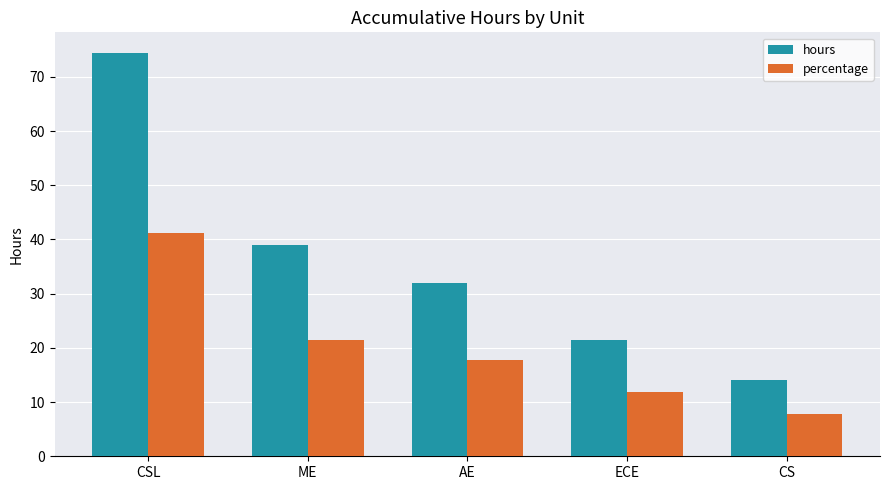

Which series has the largest total across all categories?

hours